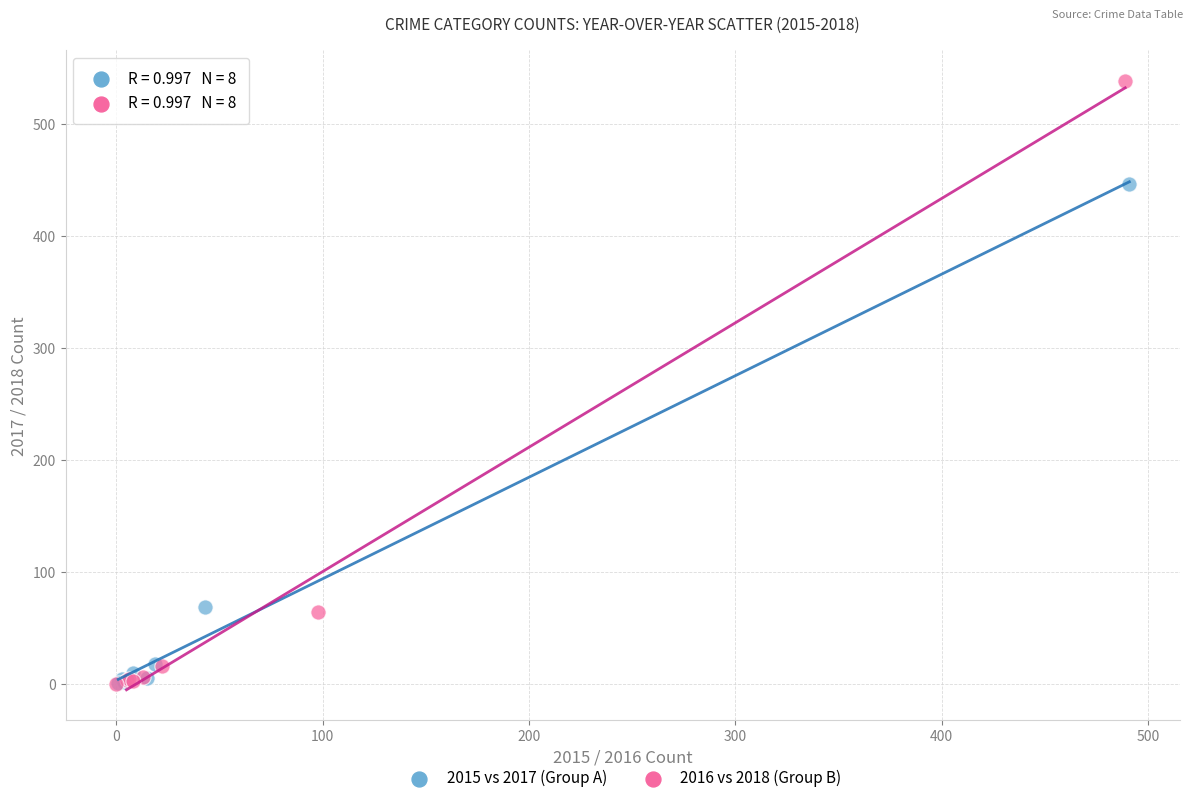

Which series contains the highest Y value?

2016 vs 2018 (Group B)